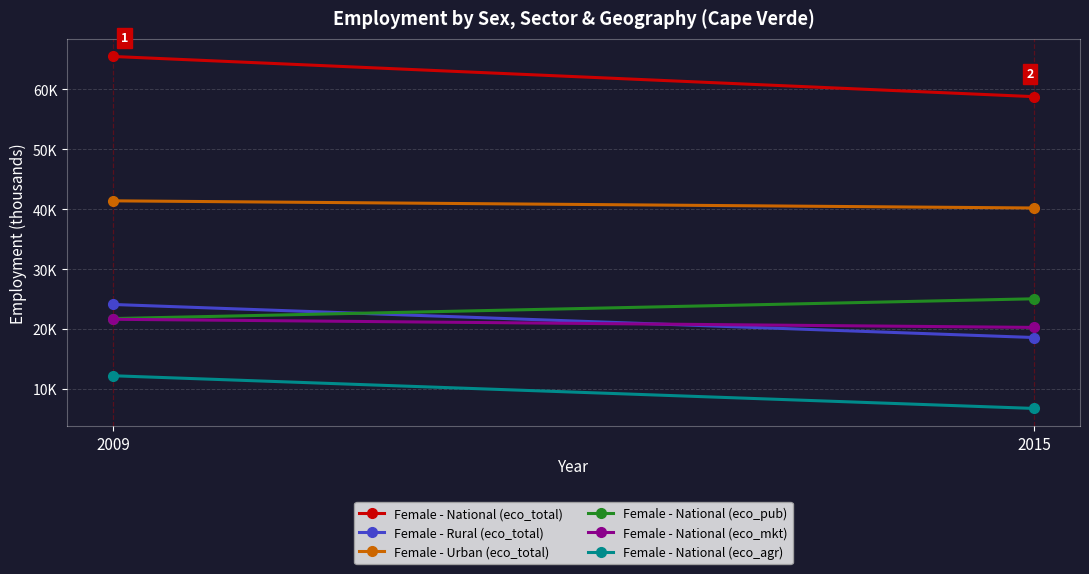

Where is Female - National (eco_agr) nearest to the value 9?

2015